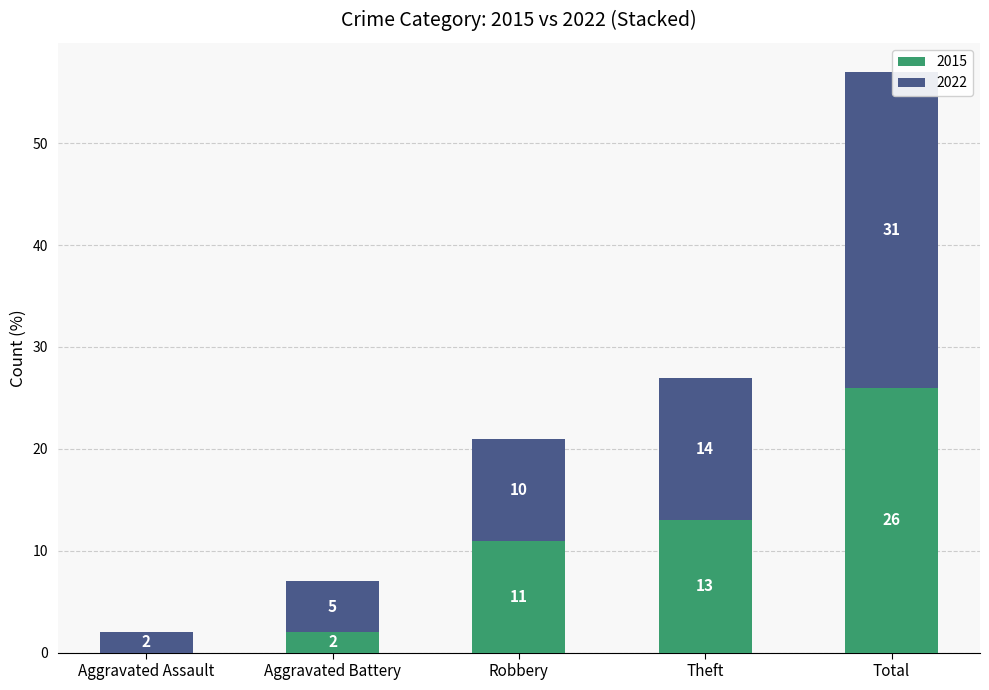

Are the bars grouped side by side (vs. stacked)?

No